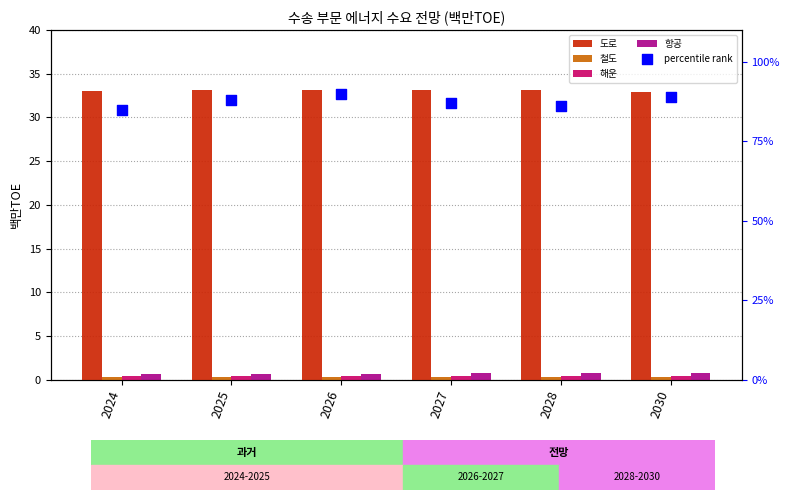

What are all the series names shown in the legend?

도로, 철도, 해운, 항공, percentile rank